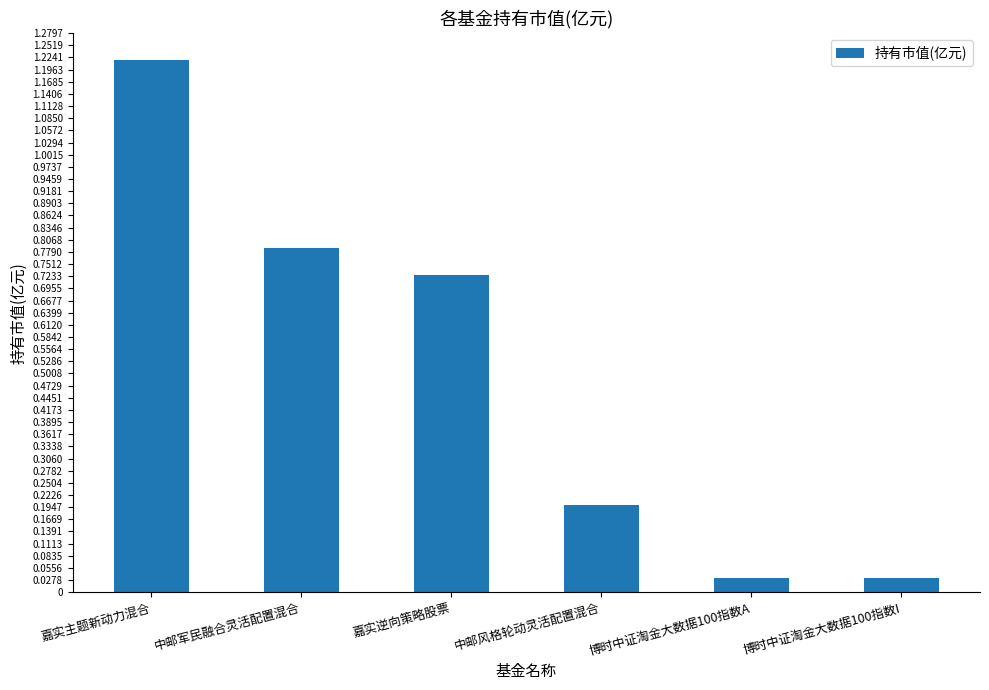

The chart shows a value of 0.8 at 中邮军民融合灵活配置混合. True or false?

True